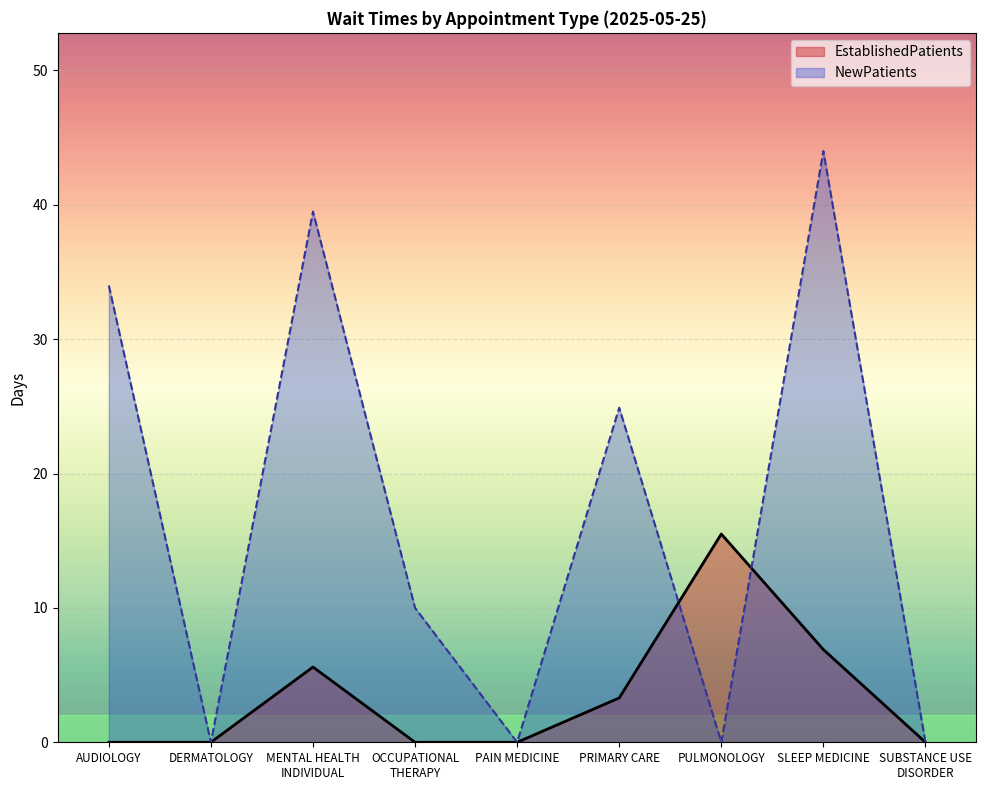

Reading left to right, list all the values displayed in this chart.

EstablishedPatients: AUDIOLOGY=0.0	DERMATOLOGY=0.0	MENTAL HEALTH
INDIVIDUAL=5.6	OCCUPATIONAL
THERAPY=0.0	PAIN MEDICINE=0.0	PRIMARY CARE=3.3	PULMONOLOGY=15.5	SLEEP MEDICINE=6.9	SUBSTANCE USE
DISORDER=0.0
NewPatients: AUDIOLOGY=34.0	DERMATOLOGY=0.0	MENTAL HEALTH
INDIVIDUAL=39.5	OCCUPATIONAL
THERAPY=10.0	PAIN MEDICINE=0.0	PRIMARY CARE=24.9	PULMONOLOGY=0.0	SLEEP MEDICINE=44.0	SUBSTANCE USE
DISORDER=0.0